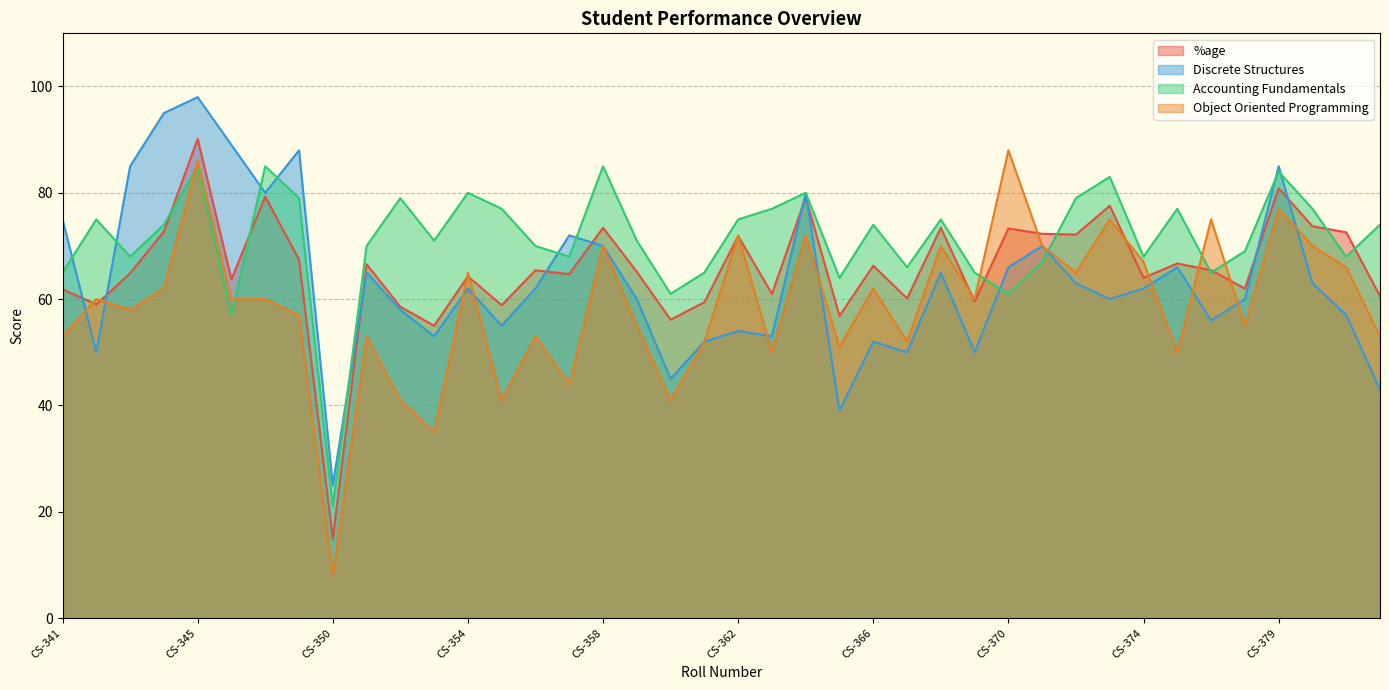

What is the sum of all Accounting Fundamentals values?

2854.0